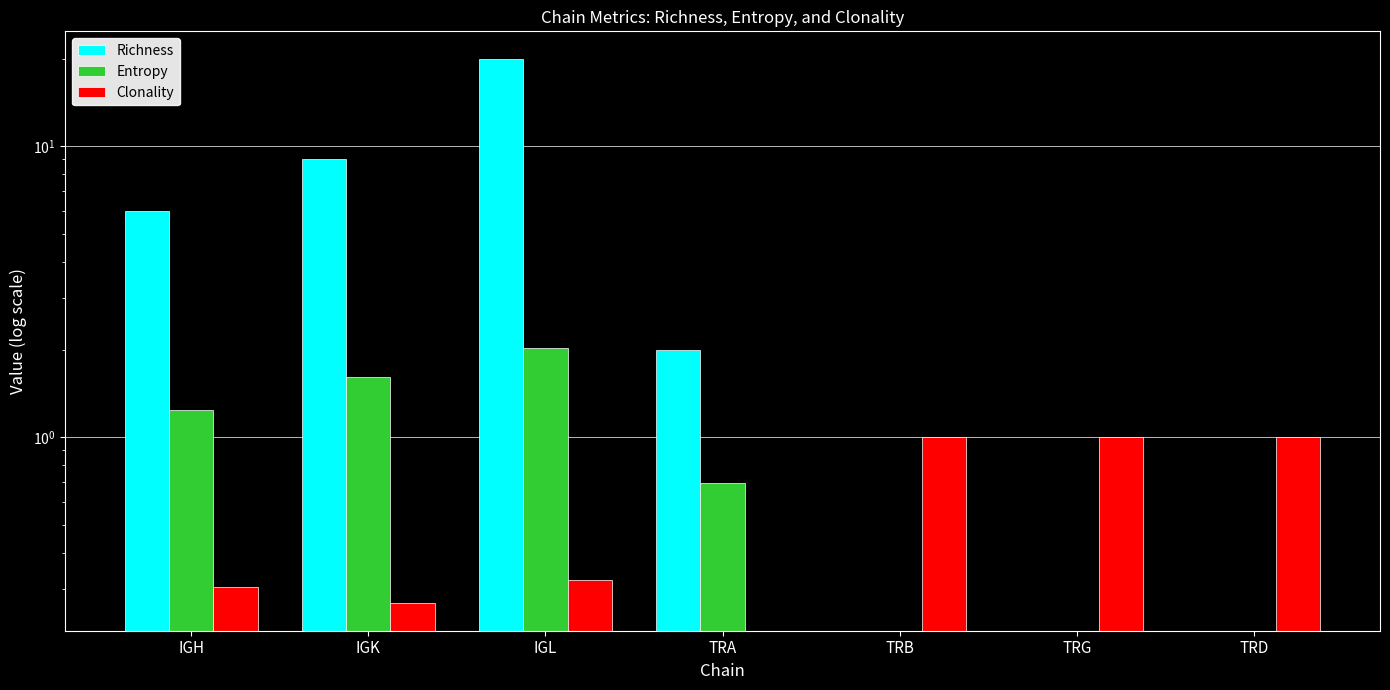

What is the sum of the Richness values at TRG and IGH?

6.0